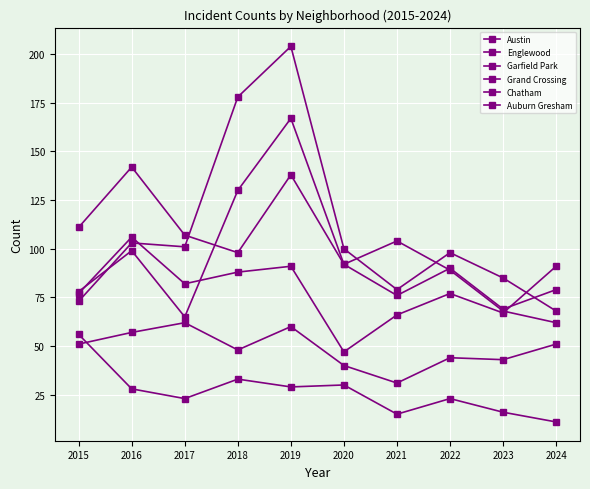

Count the number of categories in the chart.

10